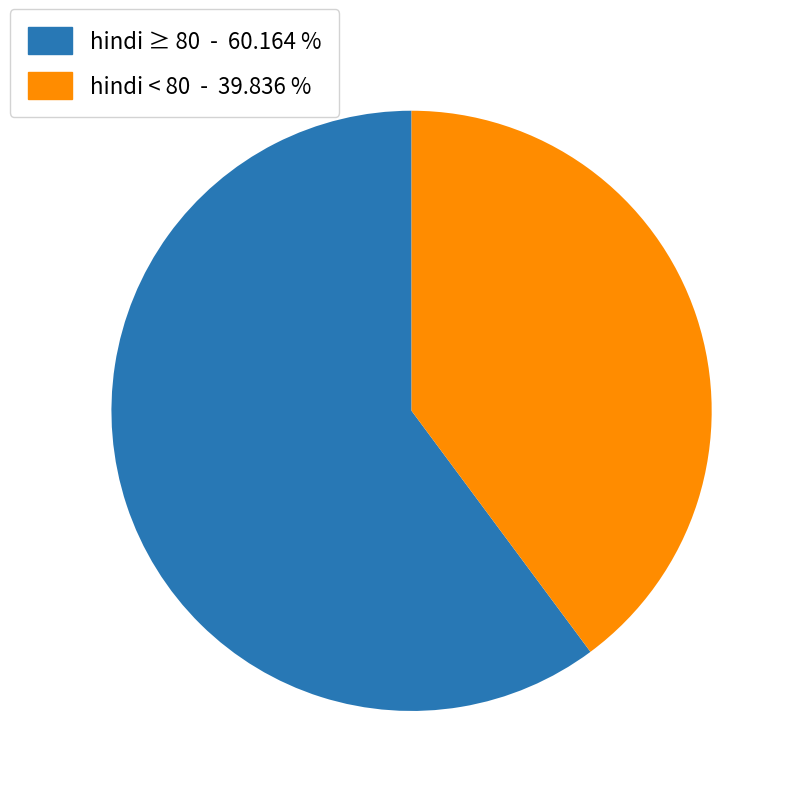

Does any single category account for the majority?

Yes